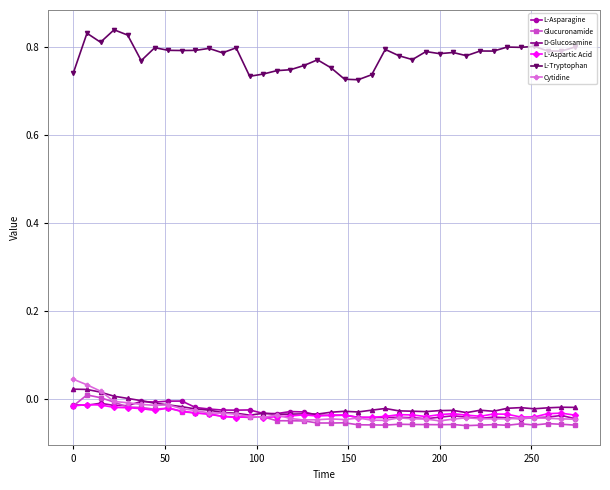

Which series has the largest total across all categories?

L-Tryptophan